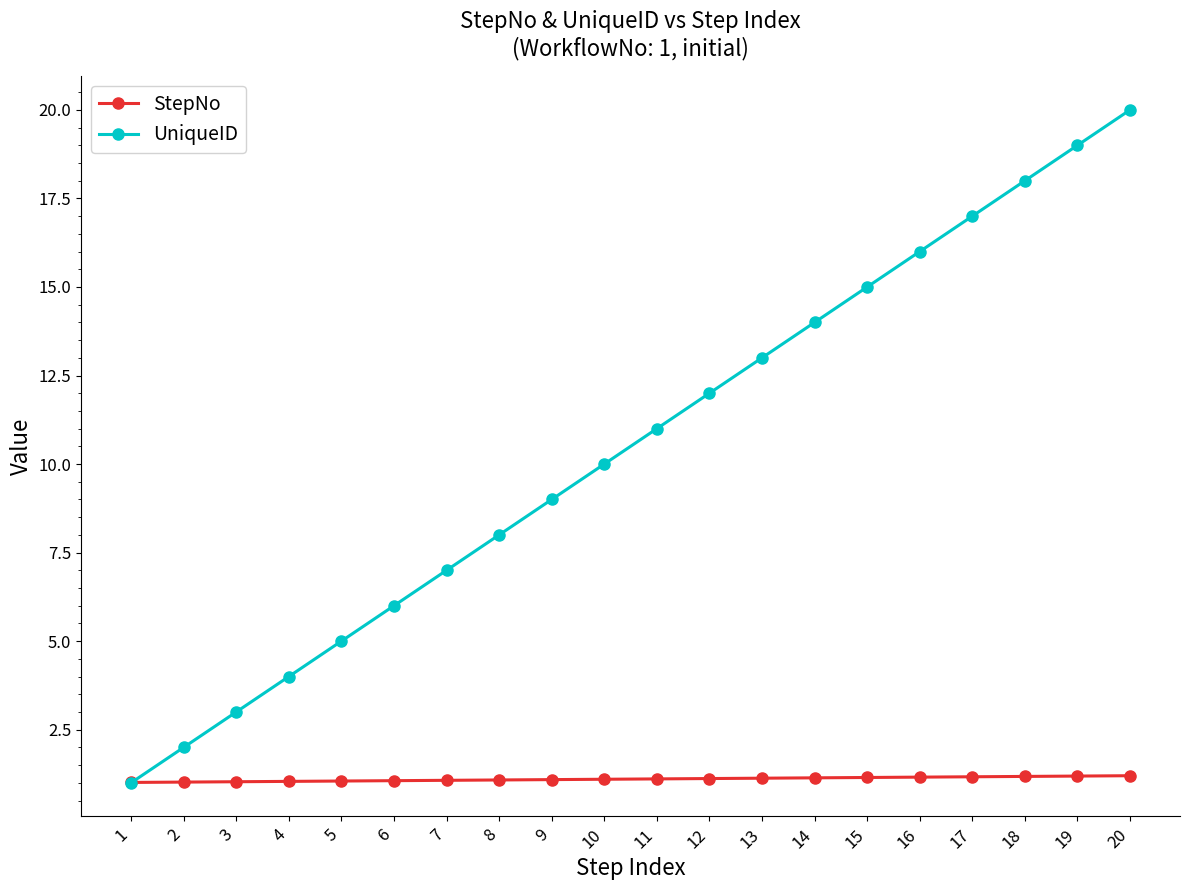

Between which two adjacent categories do StepNo and UniqueID first intersect?

1 and 2